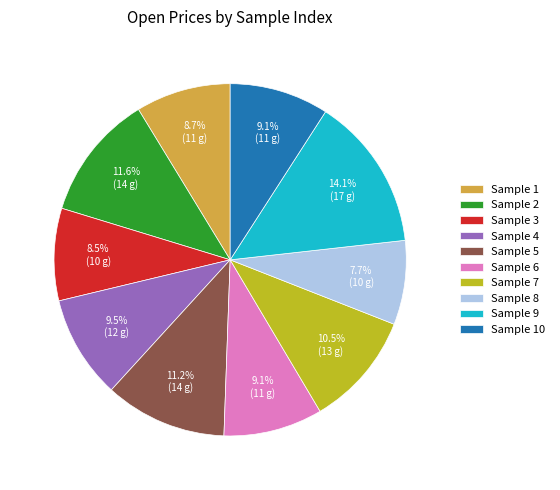

What is the ratio of the value at Sample 7 to the value at Sample 5?

0.9